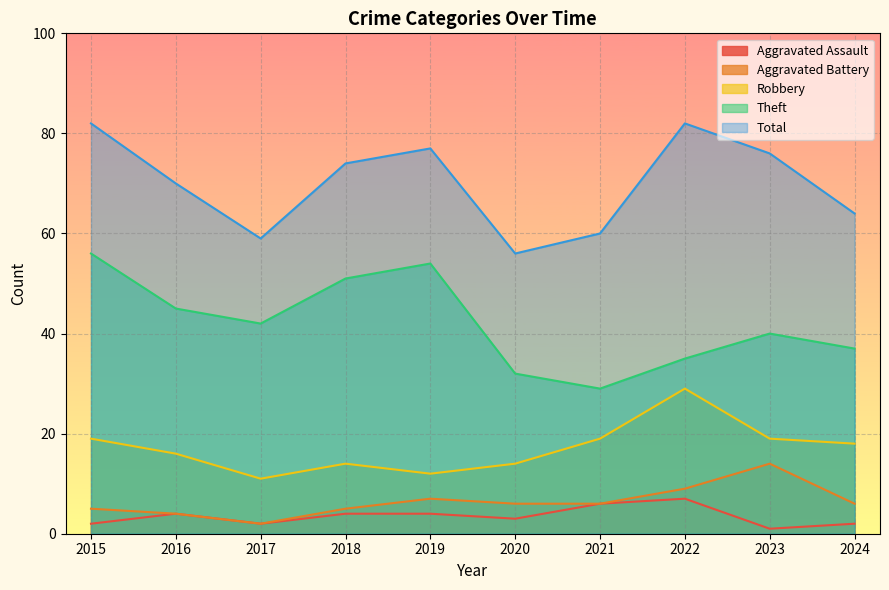

Between 2018 and 2015, which is larger?

2018